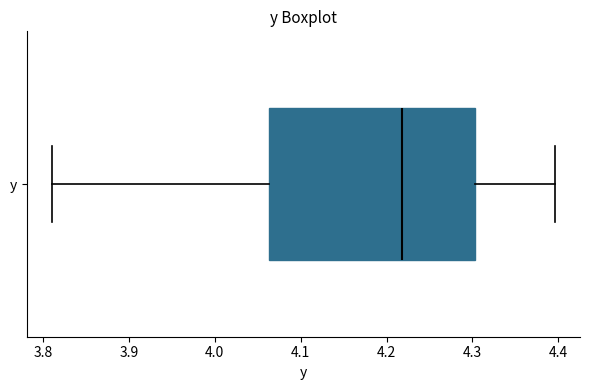

Read this box plot against the x-axis: the position of the median line, the range covered by the box, and the ends of both whiskers. The values are not printed on the chart, so give them approximately, as read against the axis.

median 4.22, box 4.06 to 4.30, whiskers 3.81 to 4.40